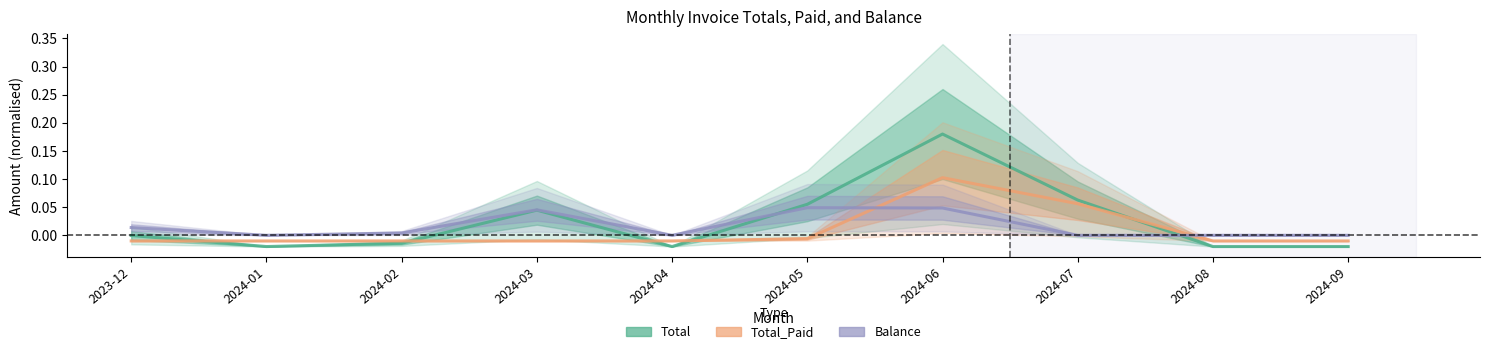

True or false: Total has a value of -0.0 at 2023-12.

True